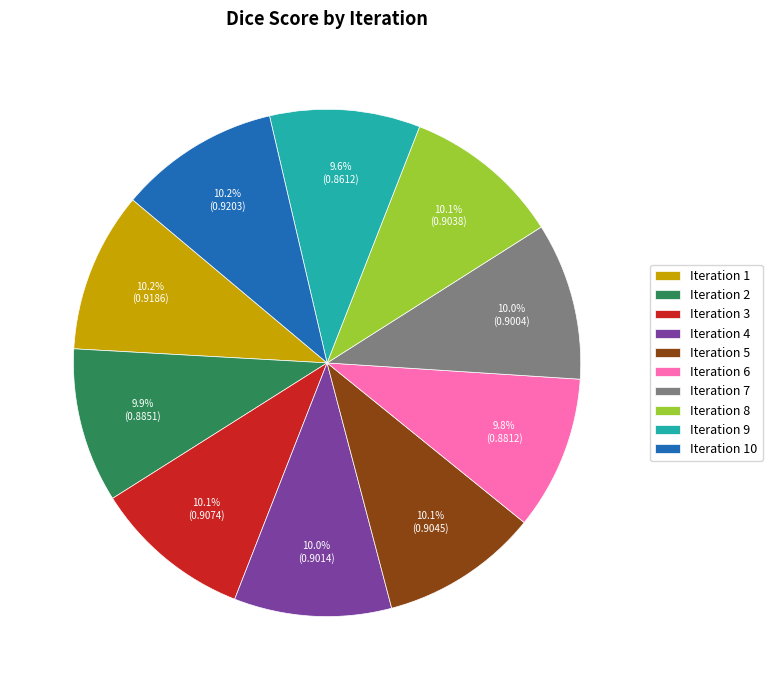

Is there a majority slice in this chart?

No